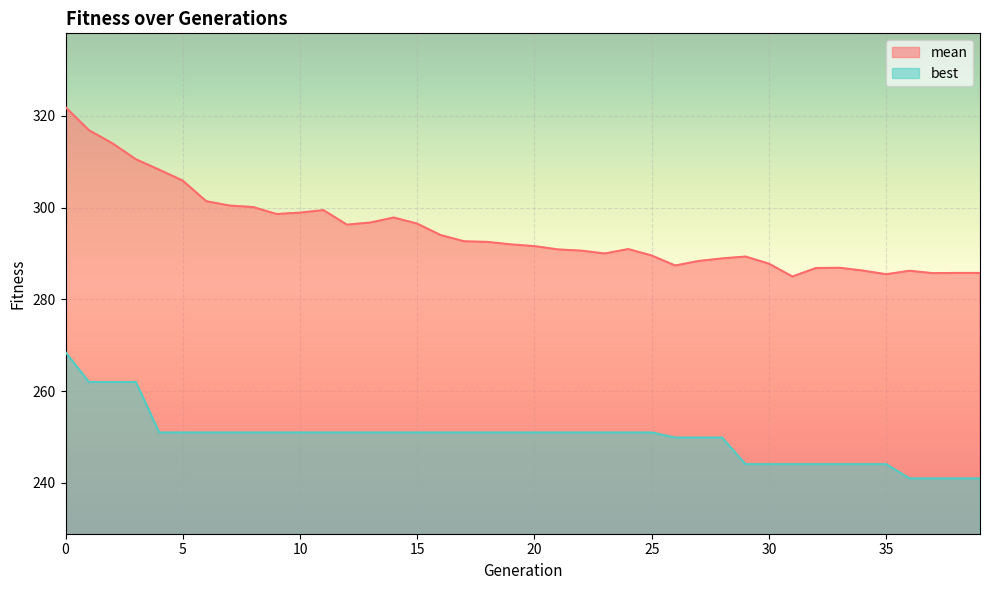

True or false: best has a value of 145.9 at 14.

False